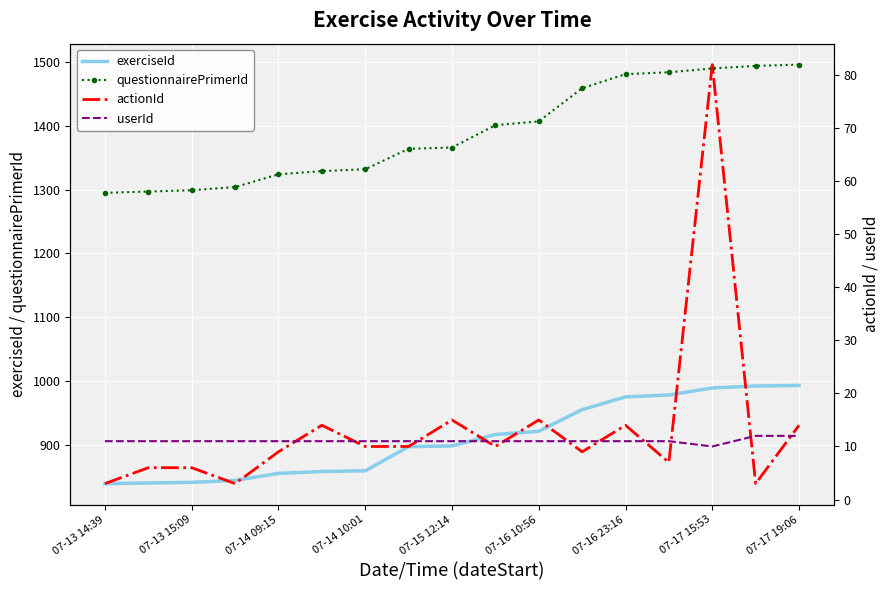

What is the highest value of the questionnairePrimerId series?

1496